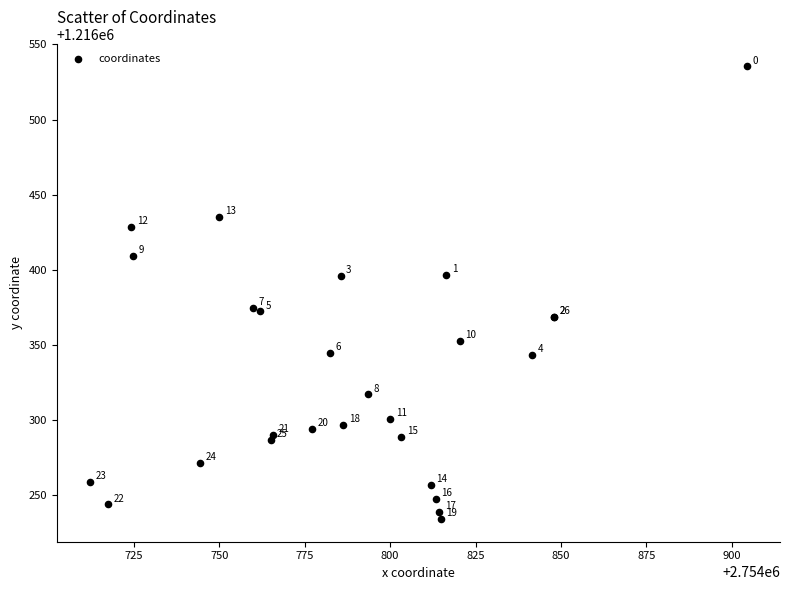

What Y value in the scatter plot is closest to 1216384?

1216374.5